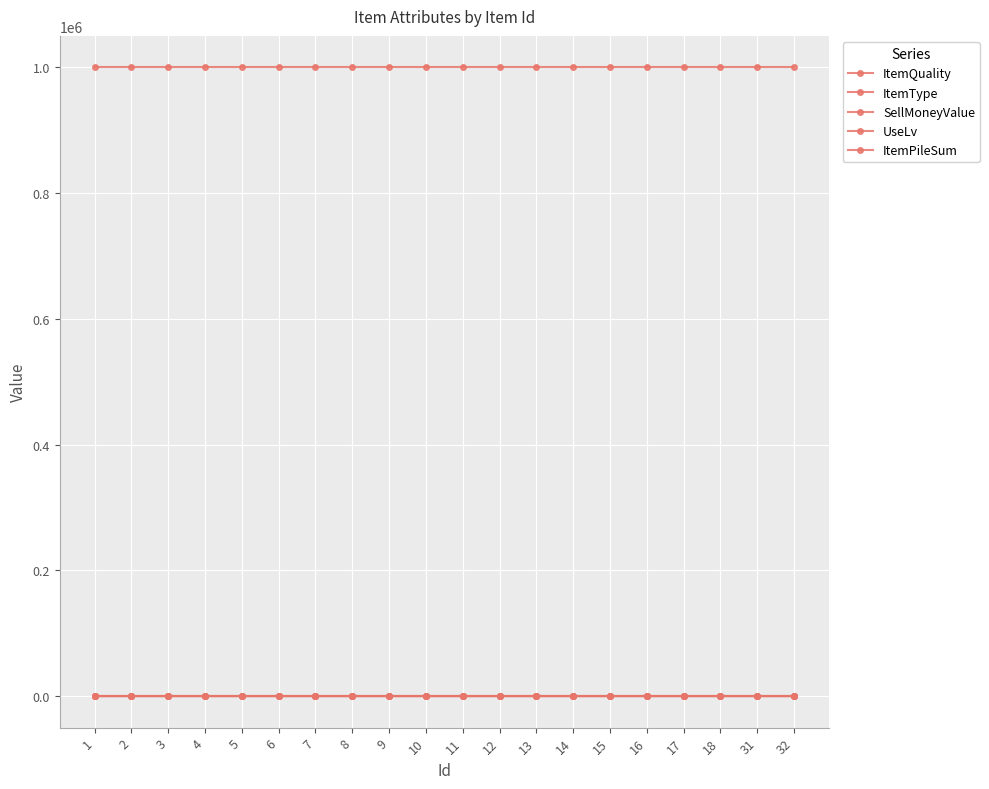

Does the chart have visible grid lines?

Yes